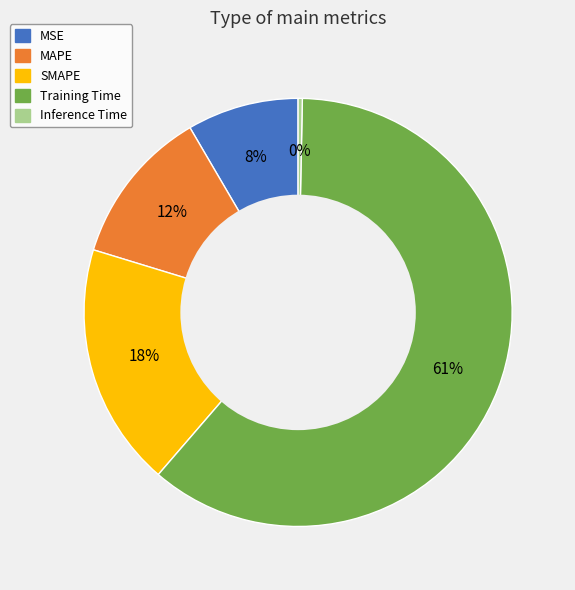

To the nearest percent, what is the average slice percentage?

20%